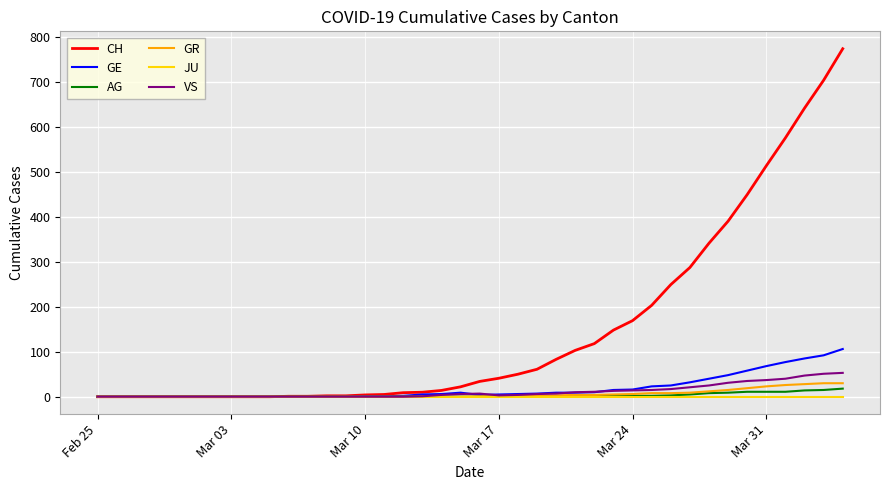

Which series has the largest total across all categories?

CH